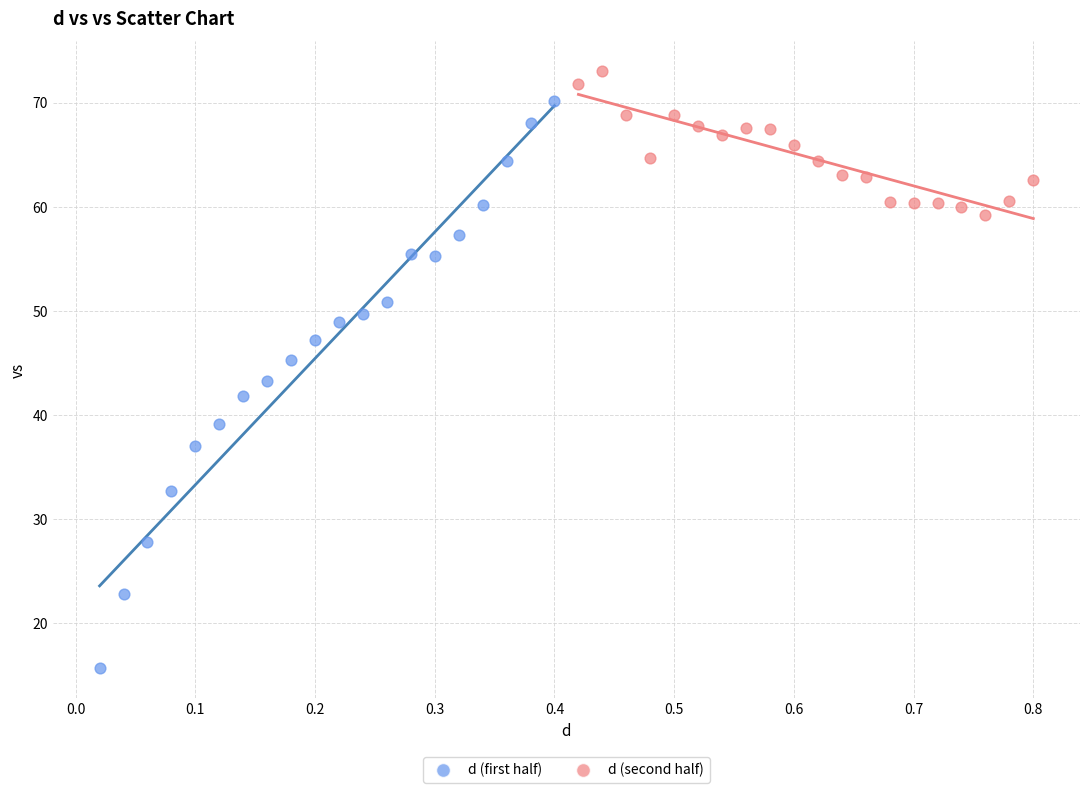

Which series reaches the minimum Y coordinate?

d (first half)